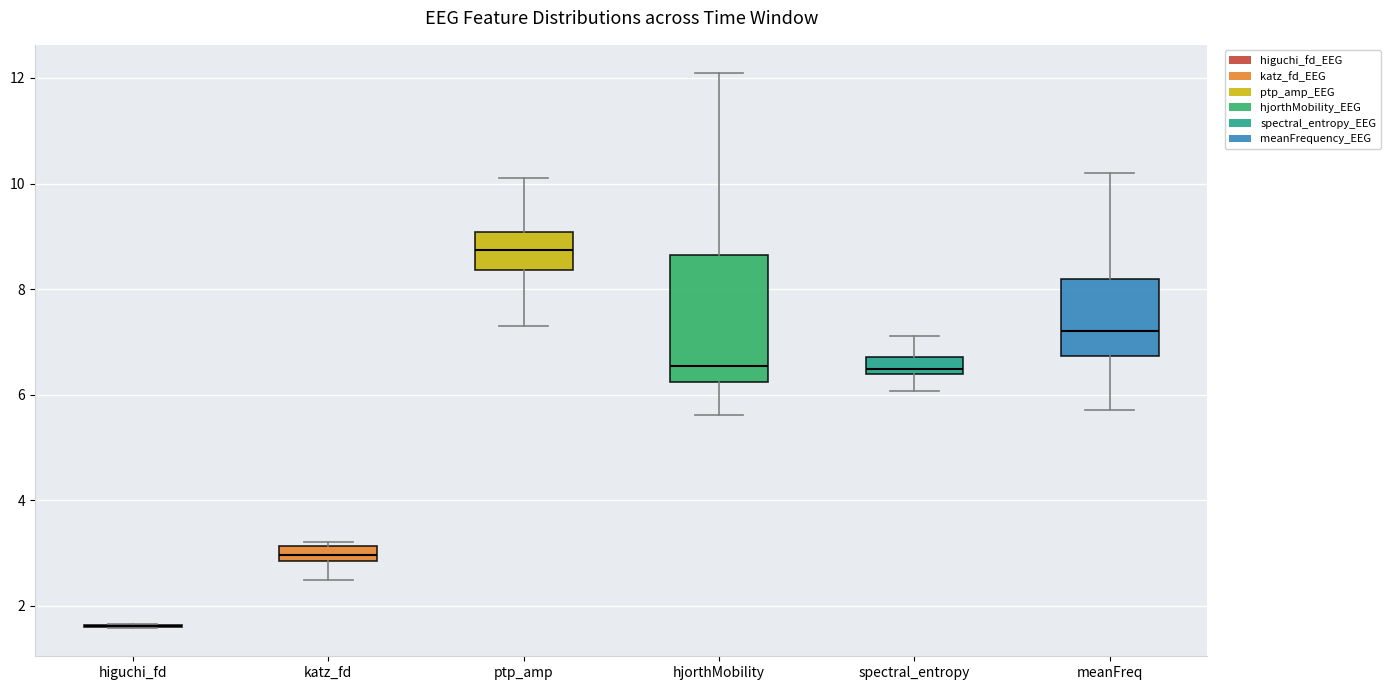

Which box is the tallest, from its lower edge to its upper edge?

hjorthMobility